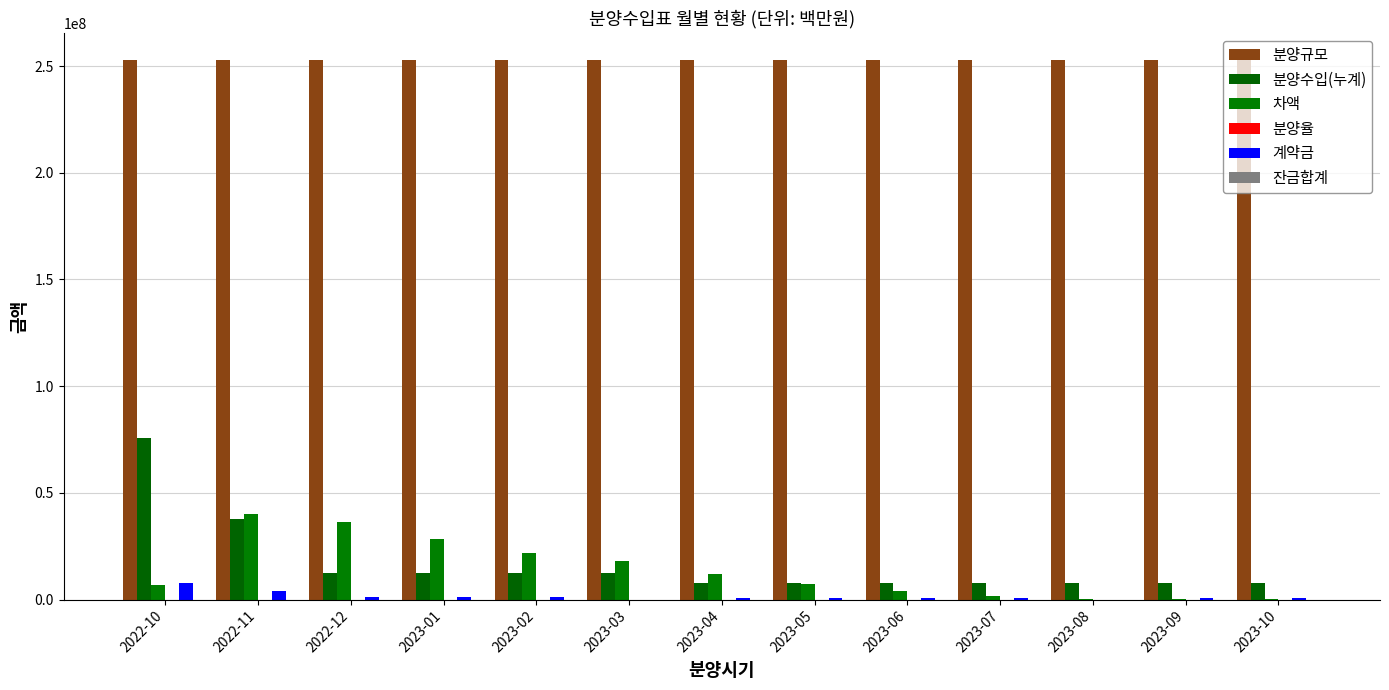

Rank the categories by 차액 value from highest to lowest.

2022-11, 2022-12, 2023-01, 2023-02, 2023-03, 2023-04, 2023-05, 2022-10, 2023-06, 2023-07, 2023-10, 2023-08, 2023-09